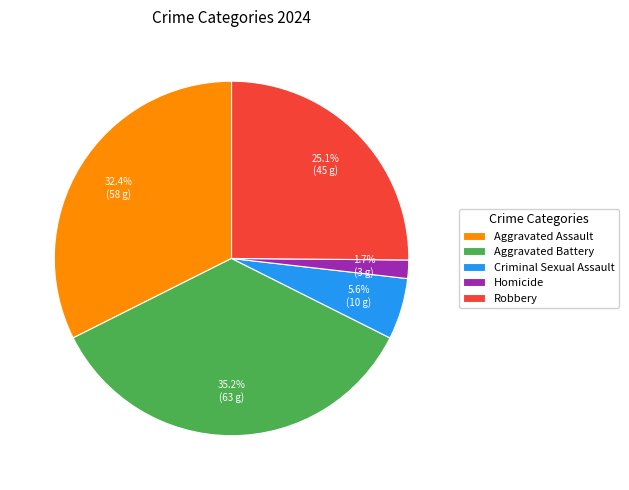

What is the ratio of the value at Aggravated Battery to the value at Robbery?

1.4